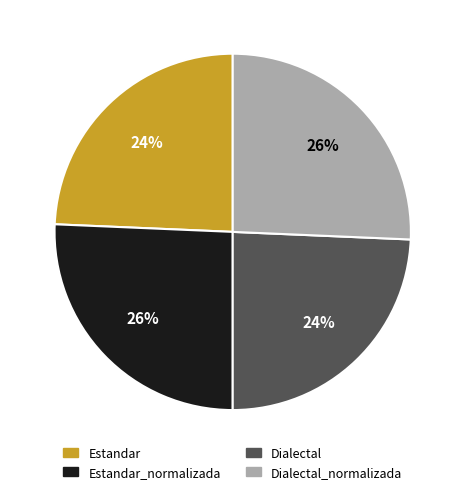

Is there any slice that represents more than half of the pie?

No